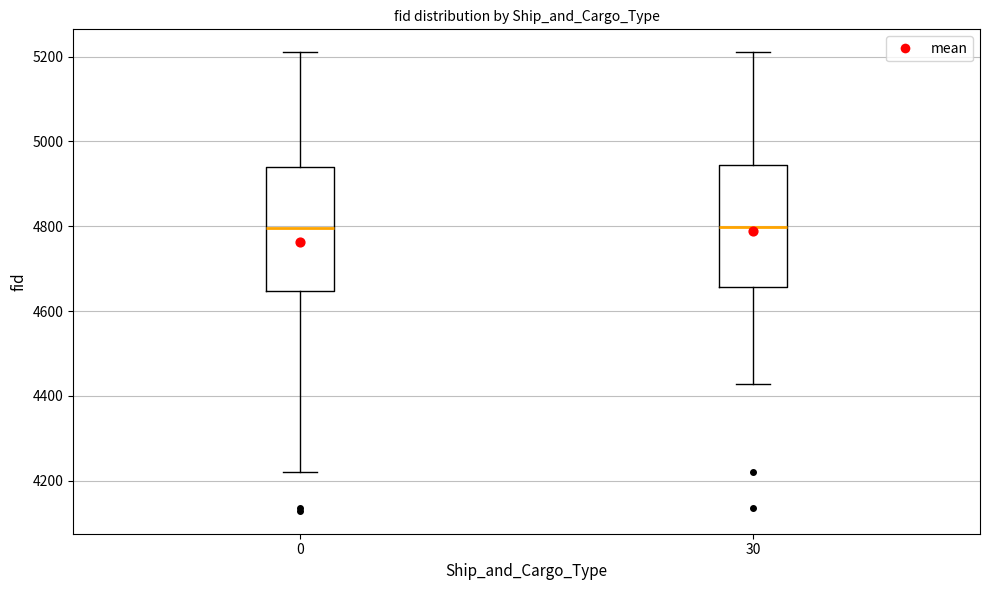

Reading left to right, read every box against the y-axis: the position of its median line, the range the box covers, and the ends of its whiskers. The values are not printed on the chart, so give them approximately, as read against the axis.

0: median 4800, box 4640 to 4940, whiskers 4220 to 5220
30: median 4800, box 4660 to 4940, whiskers 4420 to 5220